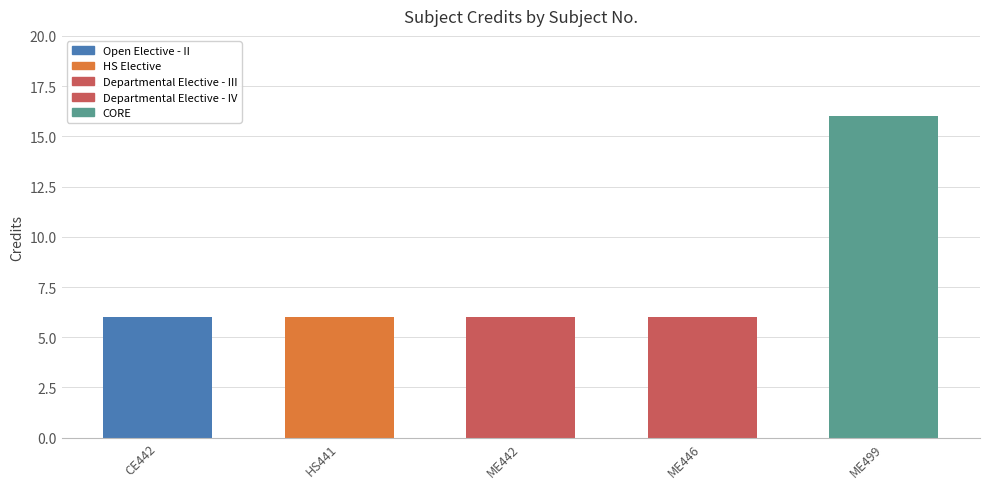

True or false: the data shows 24 at ME499.

False